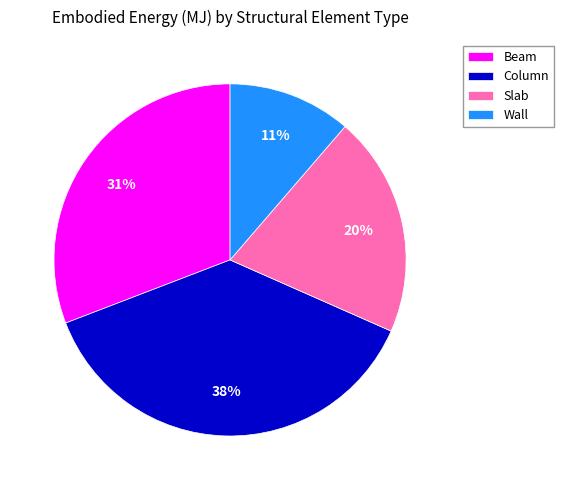

To the nearest percent, what portion does Wall represent?

11%